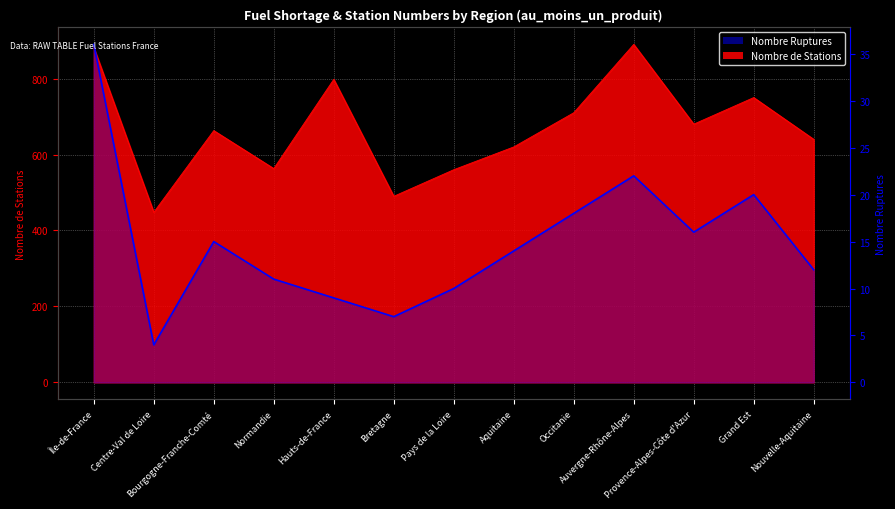

Rank the categories by value from highest to lowest.

Île-de-France, Auvergne-Rhône-Alpes, Grand Est, Occitanie, Provence-Alpes-Côte d'Azur, Bourgogne-Franche-Comté, Aquitaine, Nouvelle-Aquitaine, Normandie, Pays de la Loire, Hauts-de-France, Bretagne, Centre-Val de Loire